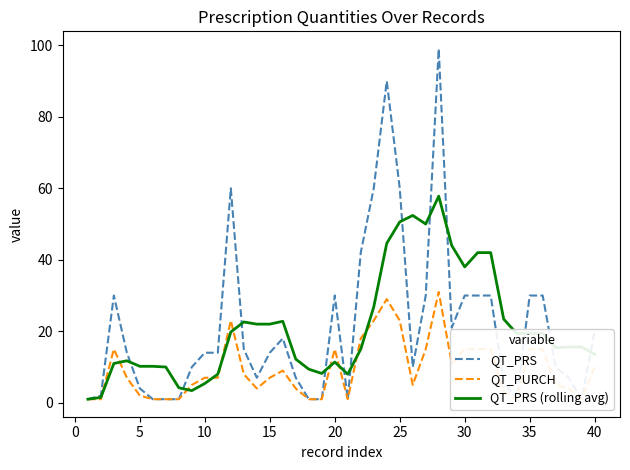

How many data points does each series have?

40